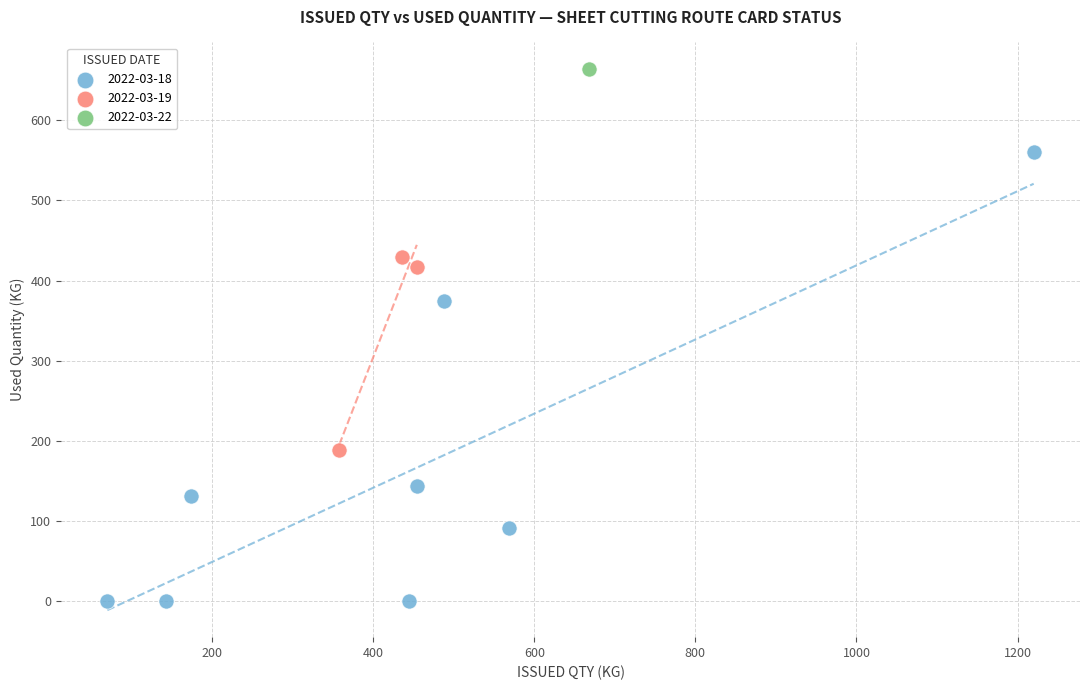

What are all the series names shown in the legend?

2022-03-18, 2022-03-19, 2022-03-22